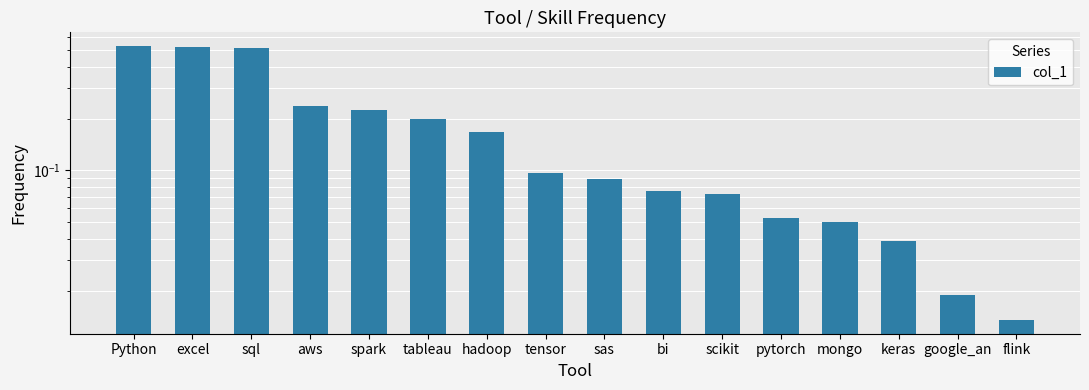

List the labels in order of value, largest first.

Python, excel, sql, aws, spark, tableau, hadoop, tensor, sas, bi, scikit, pytorch, mongo, keras, google_an, flink